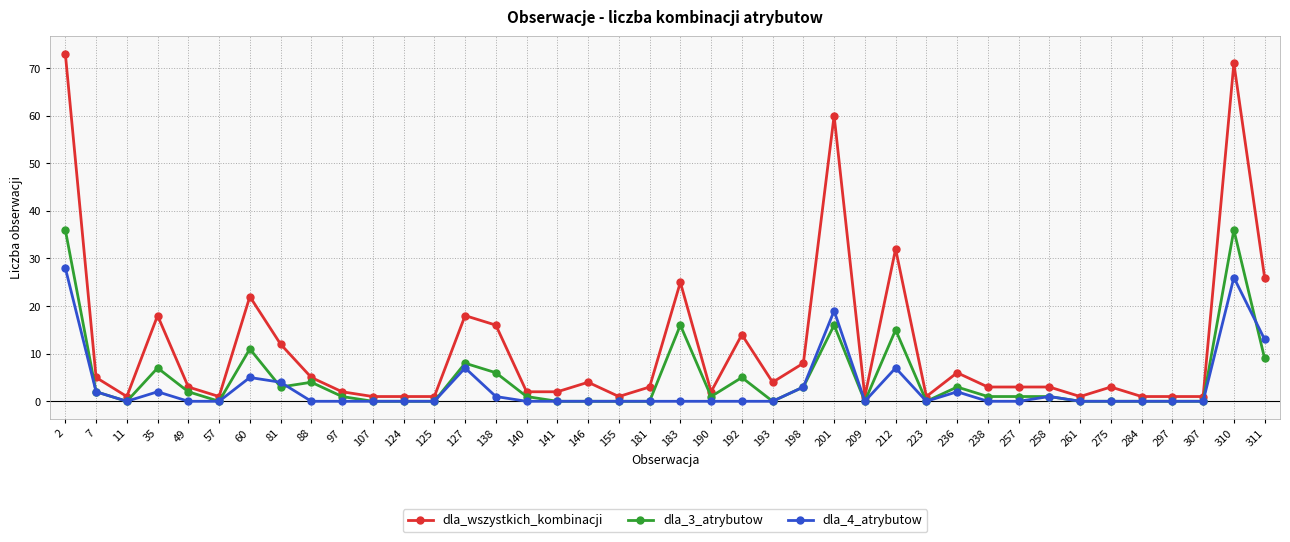

Reading right to left, list all the values displayed in this chart.

dla_wszystkich_kombinacji: 311=26	310=71	307=1	297=1	284=1	275=3	261=1	258=3	257=3	238=3	236=6	223=1	212=32	209=1	201=60	198=8	193=4	192=14	190=2	183=25	181=3	155=1	146=4	141=2	140=2	138=16	127=18	125=1	124=1	107=1	97=2	88=5	81=12	60=22	57=1	49=3	35=18	11=1	7=5	2=73
dla_3_atrybutow: 311=9	310=36	307=0	297=0	284=0	275=0	261=0	258=1	257=1	238=1	236=3	223=0	212=15	209=0	201=16	198=3	193=0	192=5	190=1	183=16	181=0	155=0	146=0	141=0	140=1	138=6	127=8	125=0	124=0	107=0	97=1	88=4	81=3	60=11	57=0	49=2	35=7	11=0	7=2	2=36
dla_4_atrybutow: 311=13	310=26	307=0	297=0	284=0	275=0	261=0	258=1	257=0	238=0	236=2	223=0	212=7	209=0	201=19	198=3	193=0	192=0	190=0	183=0	181=0	155=0	146=0	141=0	140=0	138=1	127=7	125=0	124=0	107=0	97=0	88=0	81=4	60=5	57=0	49=0	35=2	11=0	7=2	2=28